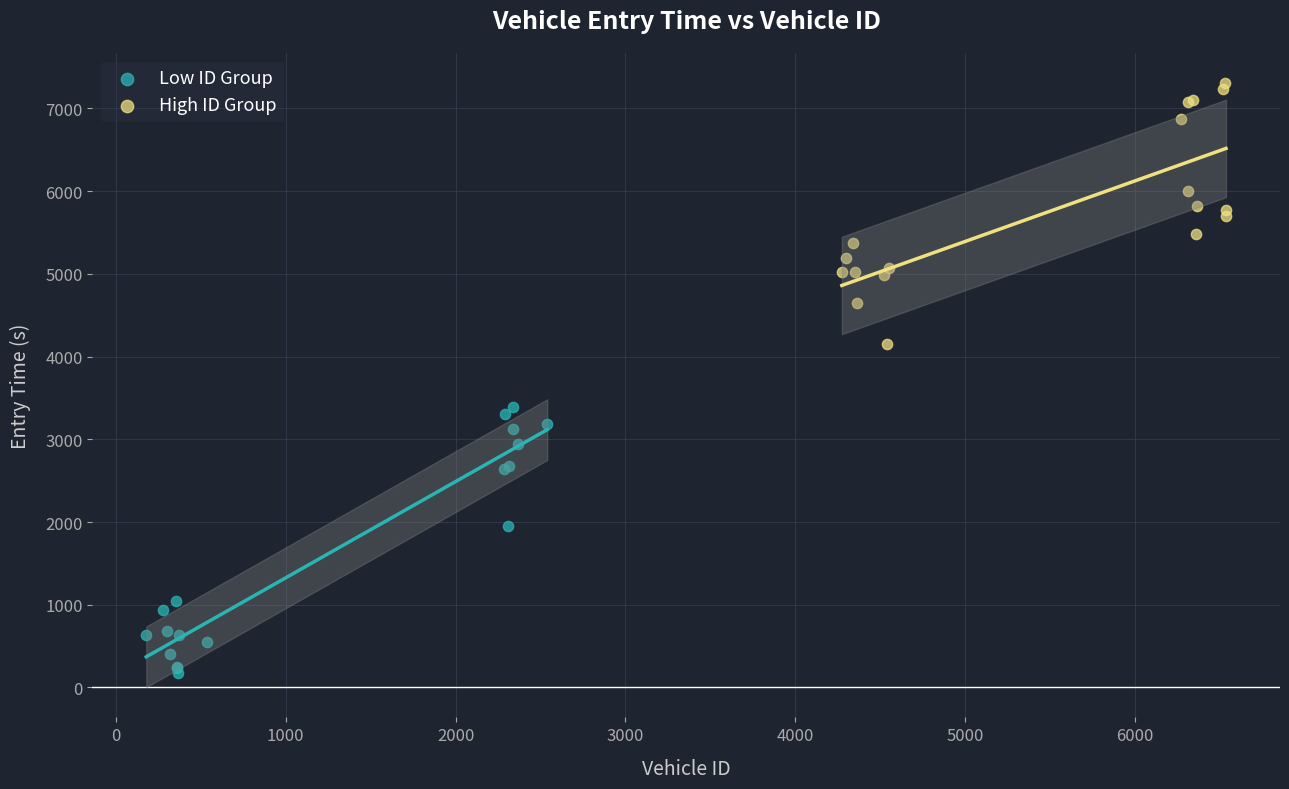

Which series has the widest spread of Y values?

Low ID Group